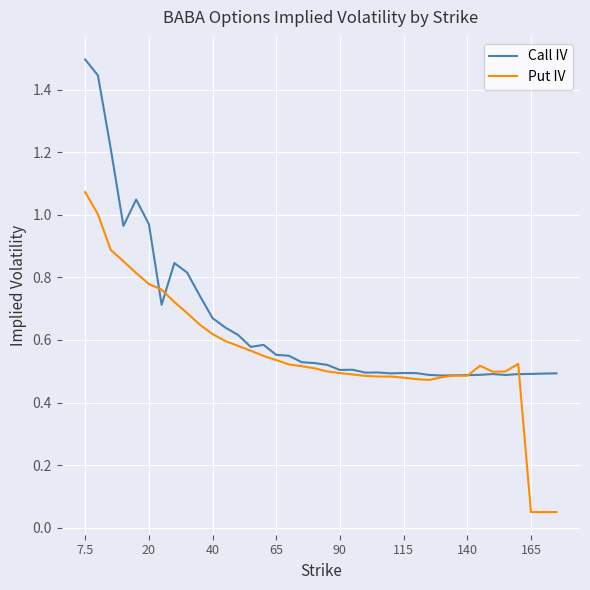

Which series has the largest total across all categories?

Call IV